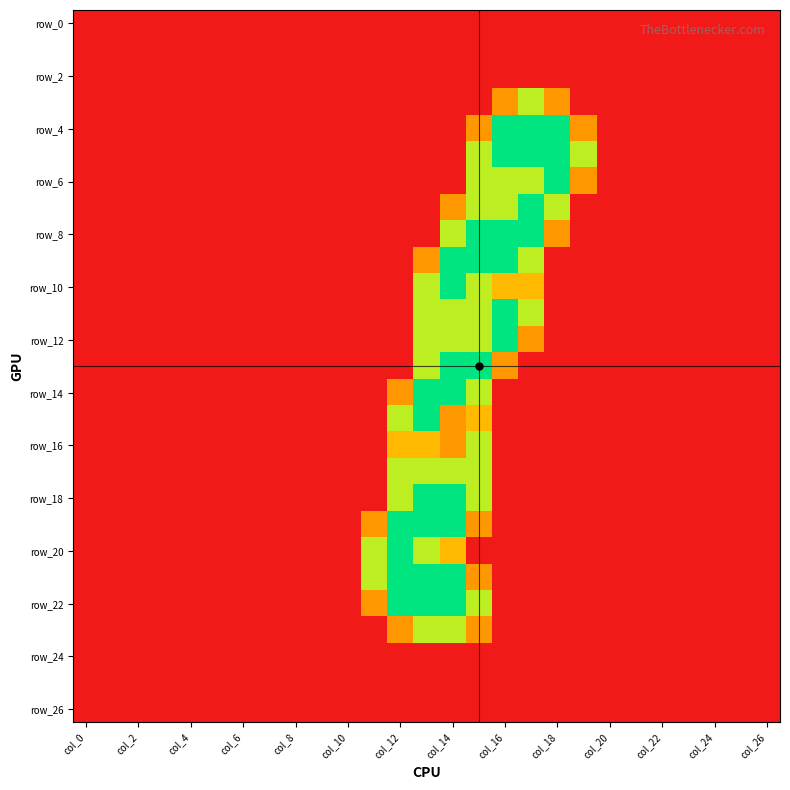

Which category has the lowest value across all series?

col_0